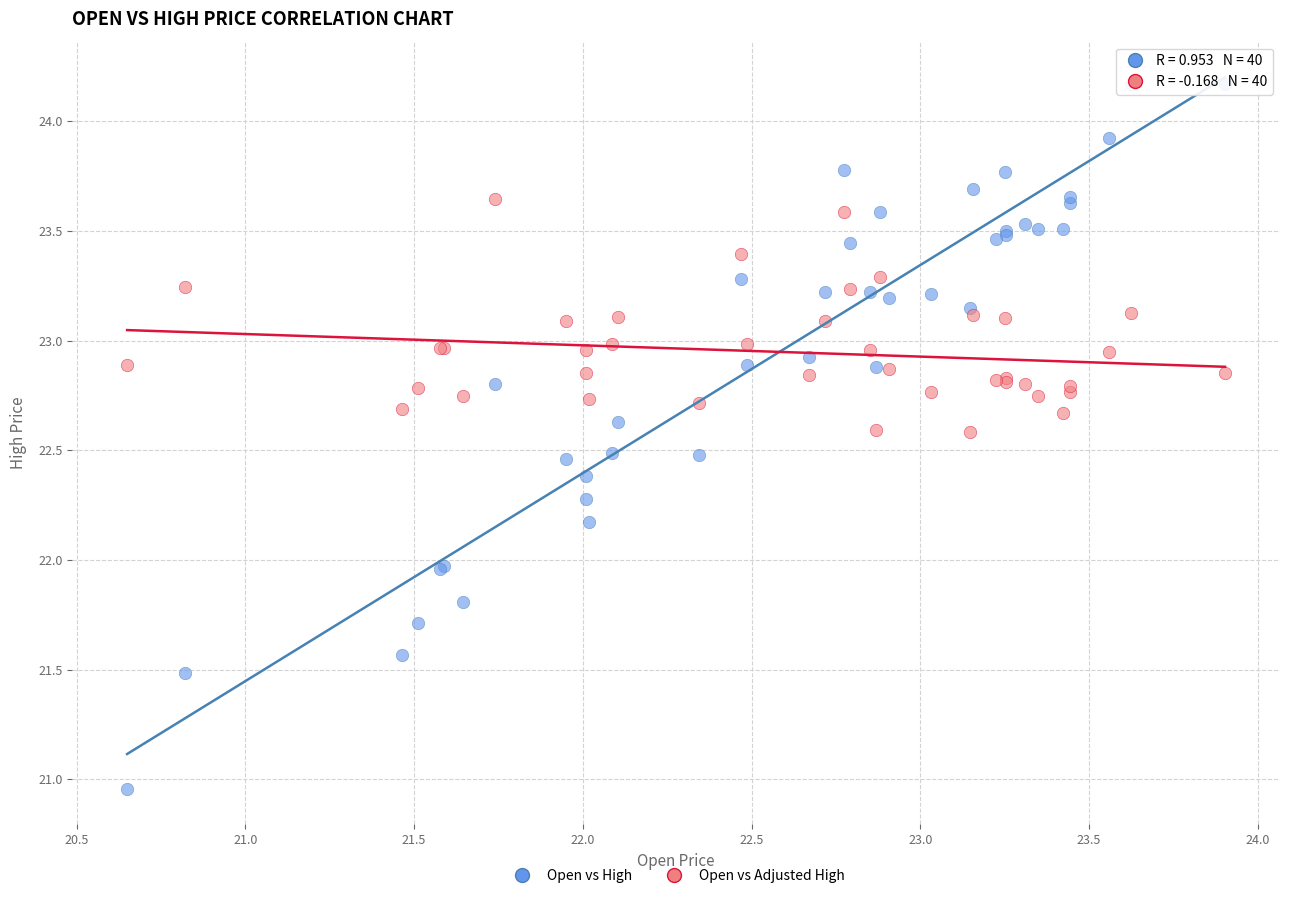

Which series reaches the maximum Y coordinate?

Open vs High